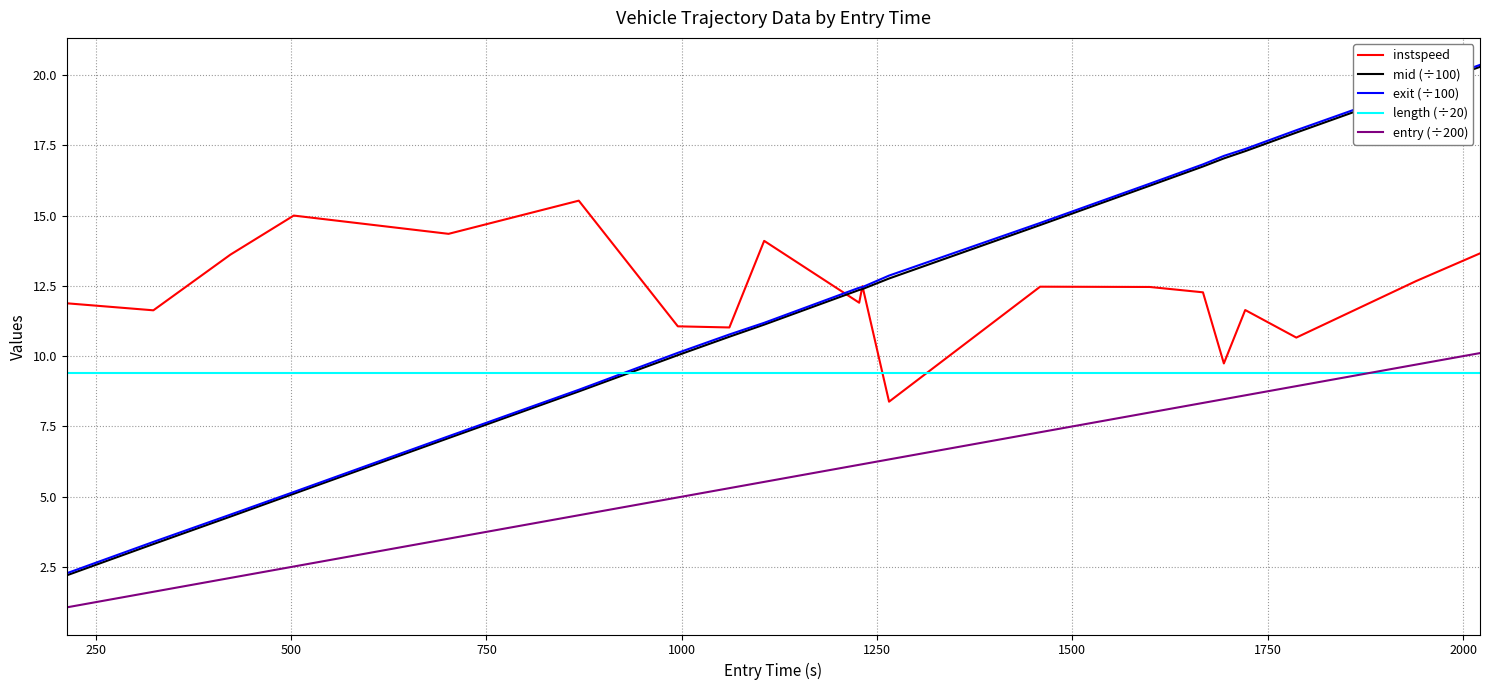

True or false: mid (÷100) and entry (÷200) cross at least once.

False